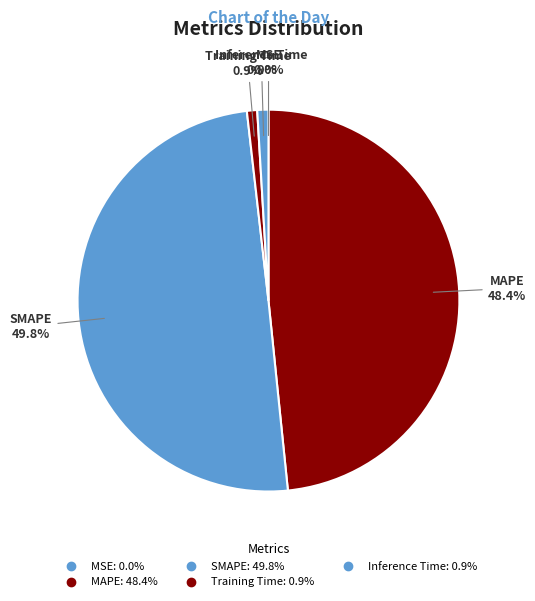

To the nearest percent, what is the difference between the MAPE and MSE slice percentages?

48%